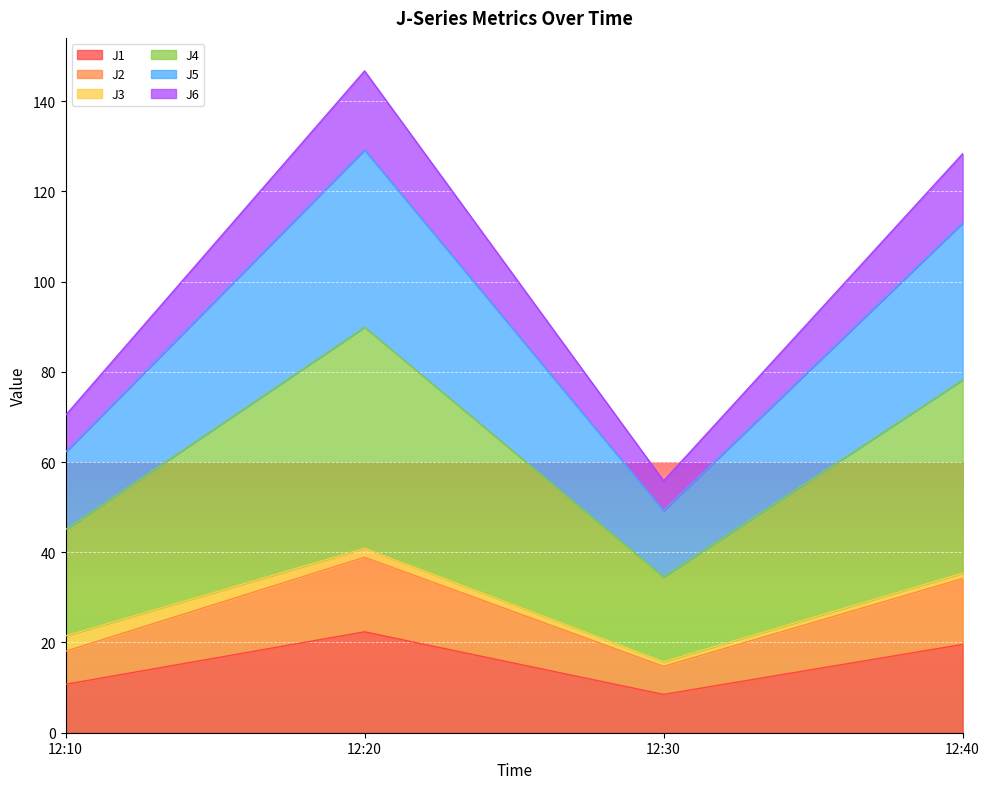

True or false: J1 and J6 cross at least once.

False